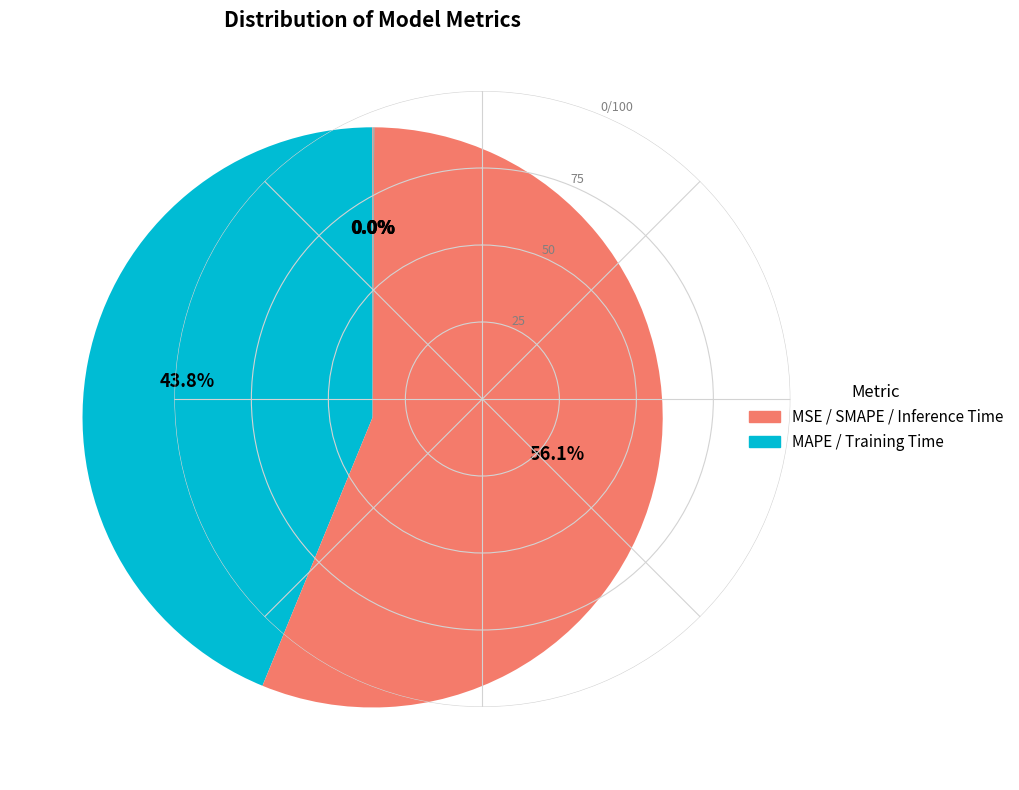

What is the majority slice?

SMAPE